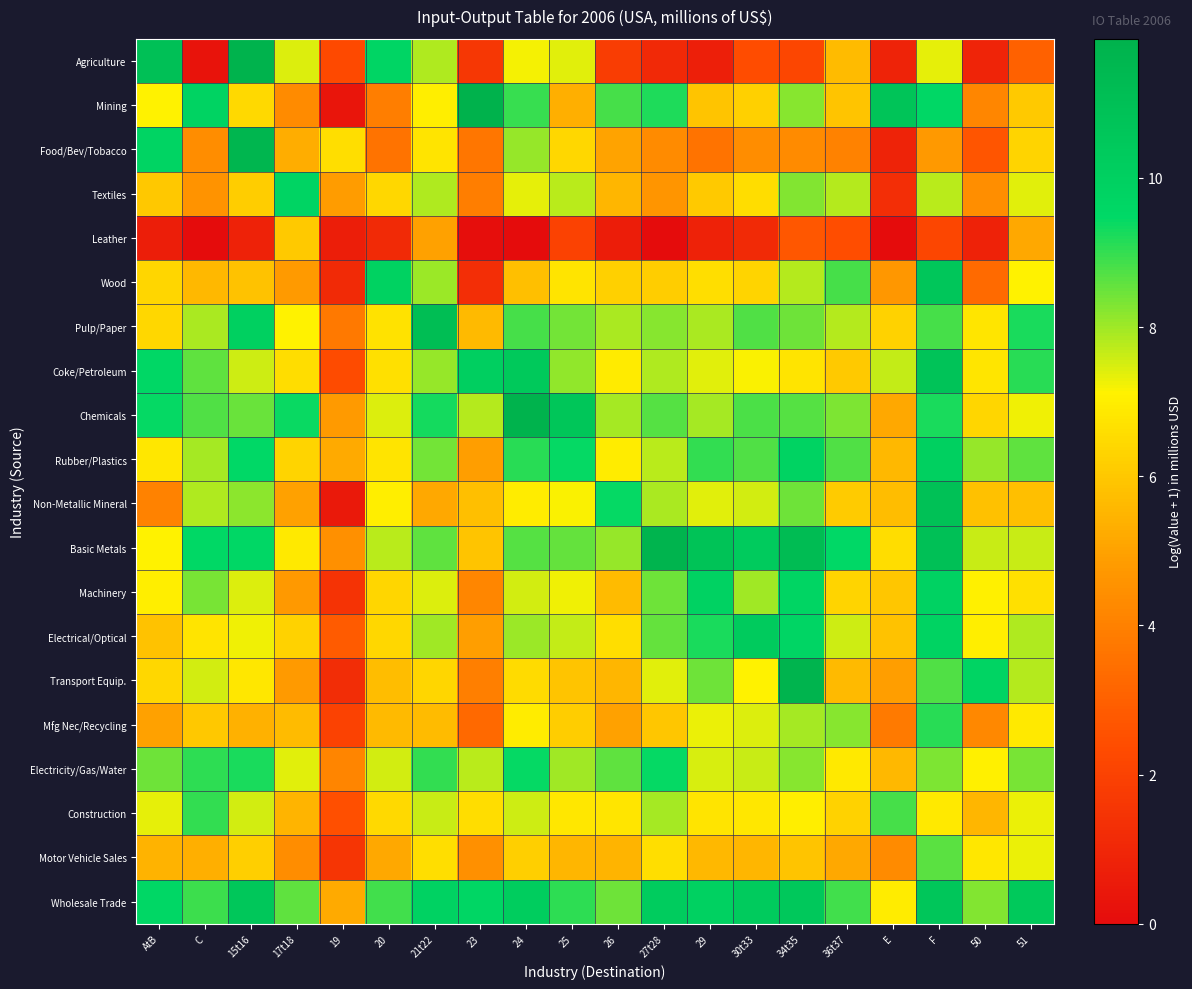

Count the number of categories in the chart.

20